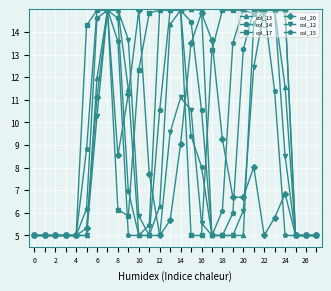

What are all the series names shown in the legend?

col_13, col_14, col_17, col_20, col_12, col_15